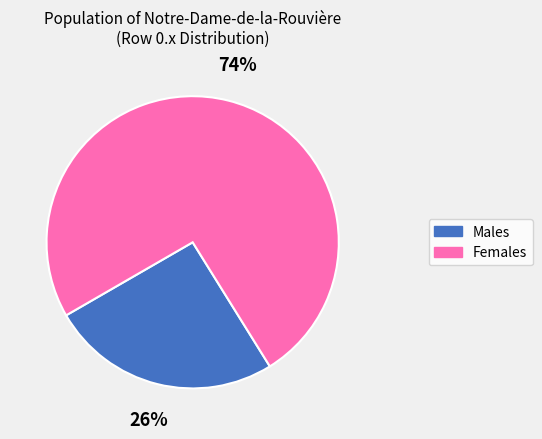

To the nearest percent, what is the average slice percentage?

50%